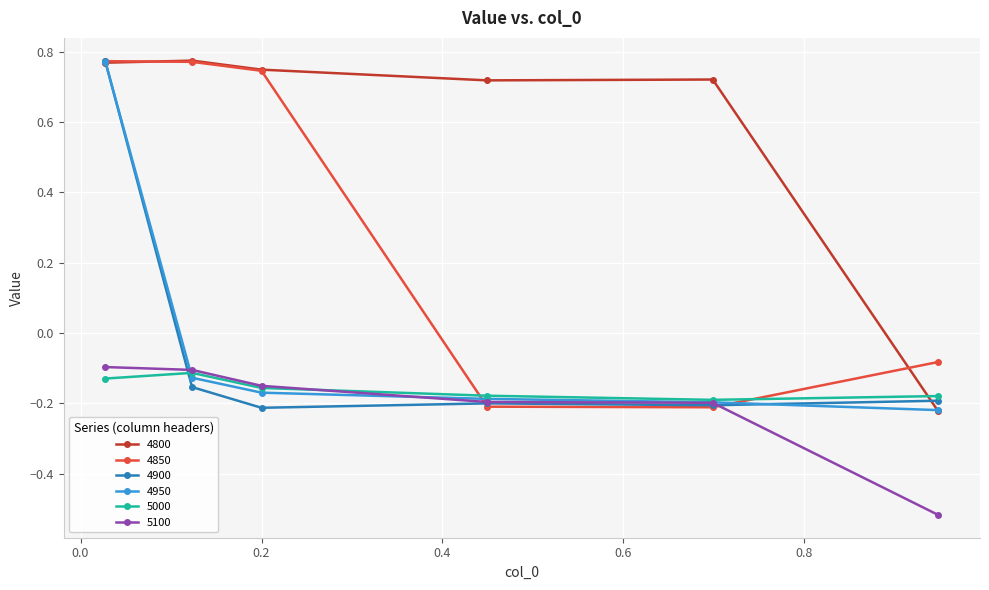

How many intersections are there between 5100 and 4900?

2